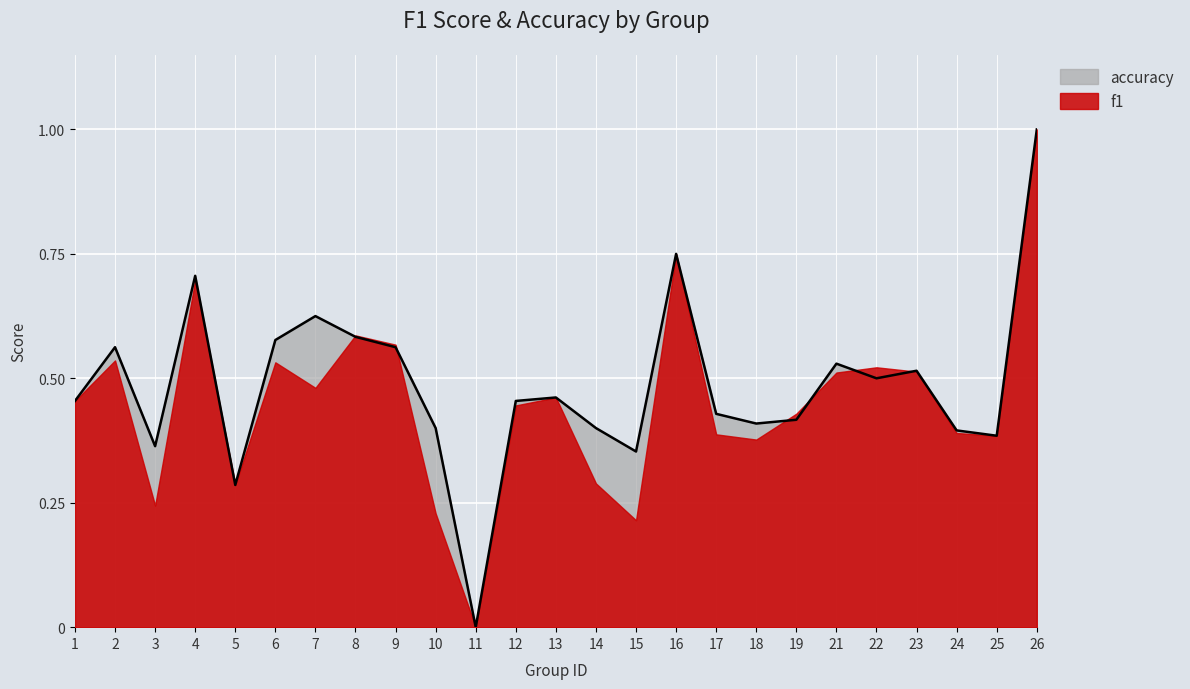

The value at 15 is 0.1. True or false?

False